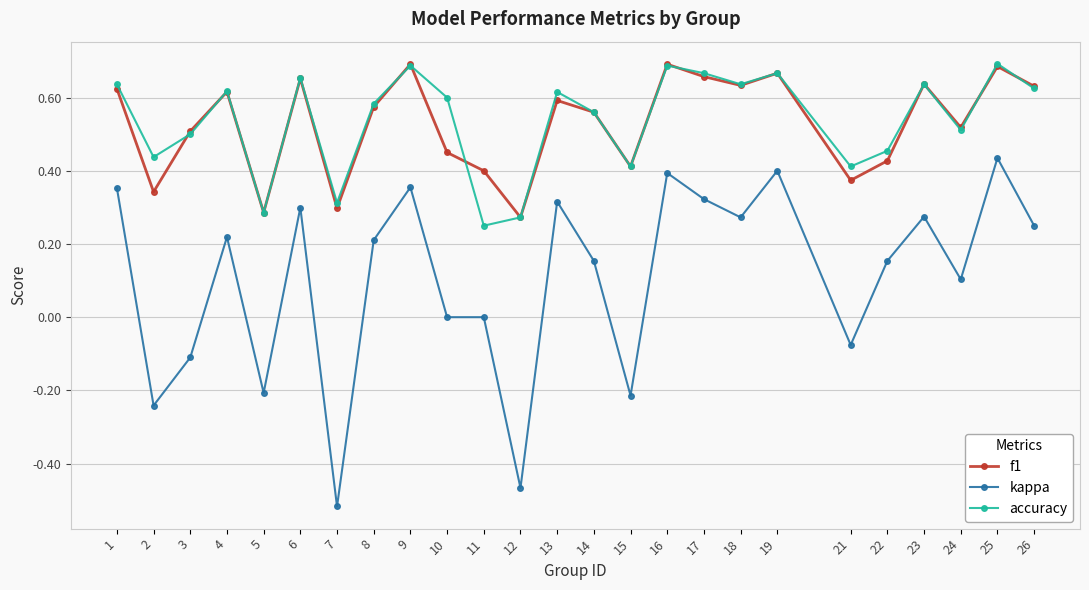

True or false: accuracy and f1 intersect in this chart.

True